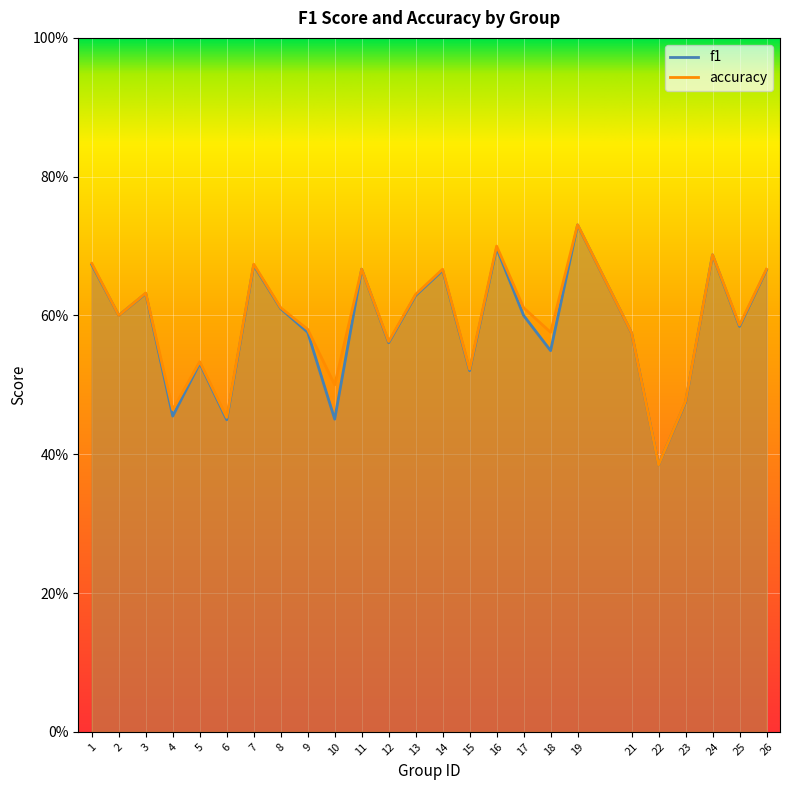

Where is accuracy nearest to the value 0?

22